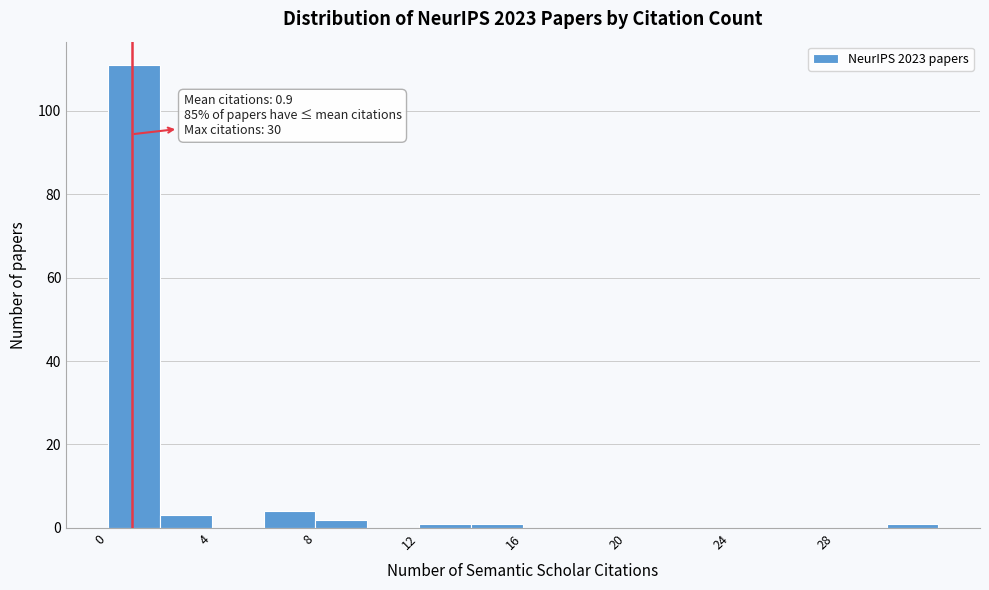

Over which range of the x-axis is the bar tallest?

0 to 2